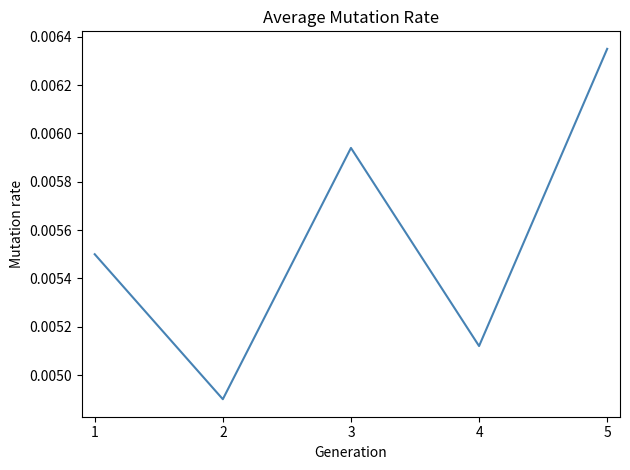

How many values are between 0 and 1?

5